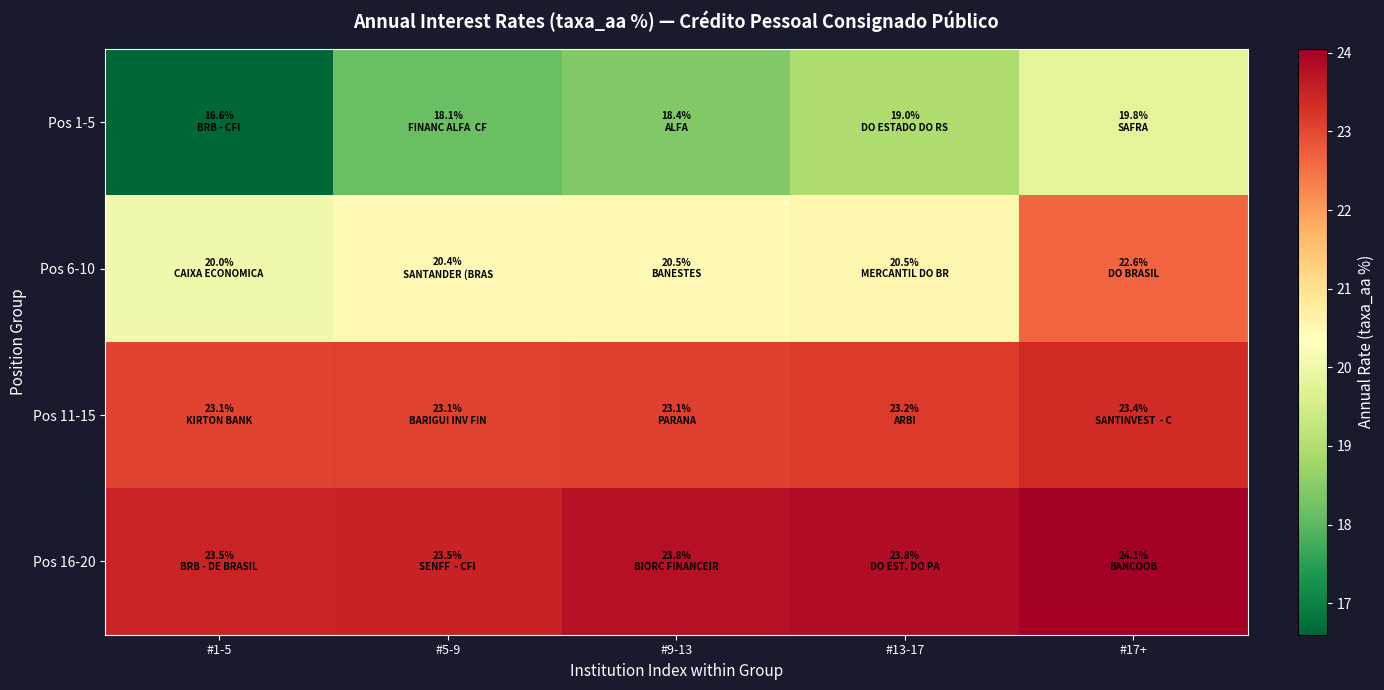

Reading right to left, transcribe all the data shown in this chart.

Pos 1-5: #17+=19.8	#13-17=19.0	#9-13=18.4	#5-9=18.1	#1-5=16.6
Pos 6-10: #17+=22.6	#13-17=20.5	#9-13=20.5	#5-9=20.4	#1-5=20.0
Pos 11-15: #17+=23.4	#13-17=23.2	#9-13=23.1	#5-9=23.1	#1-5=23.1
Pos 16-20: #17+=24.1	#13-17=23.8	#9-13=23.8	#5-9=23.5	#1-5=23.5